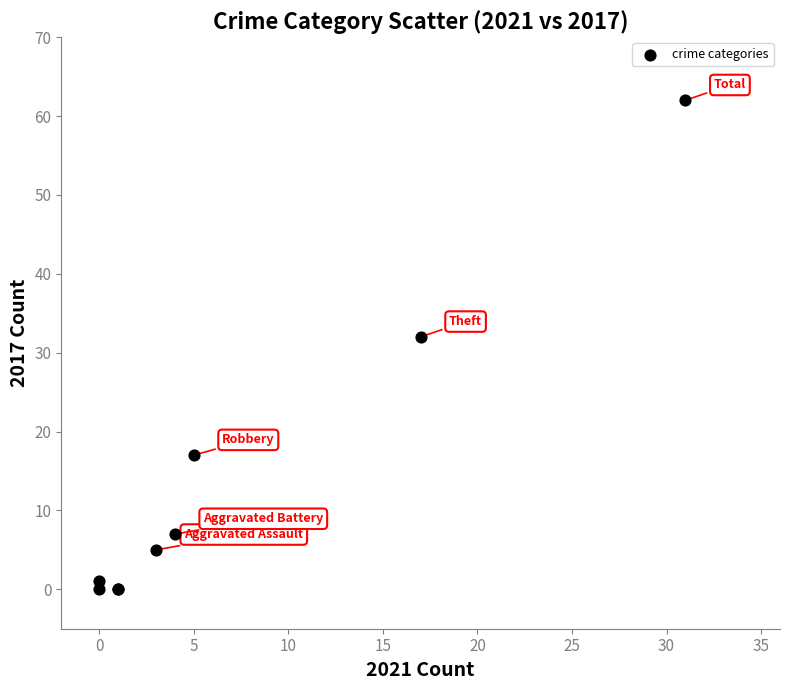

What Y value in the scatter plot is closest to 31?

32